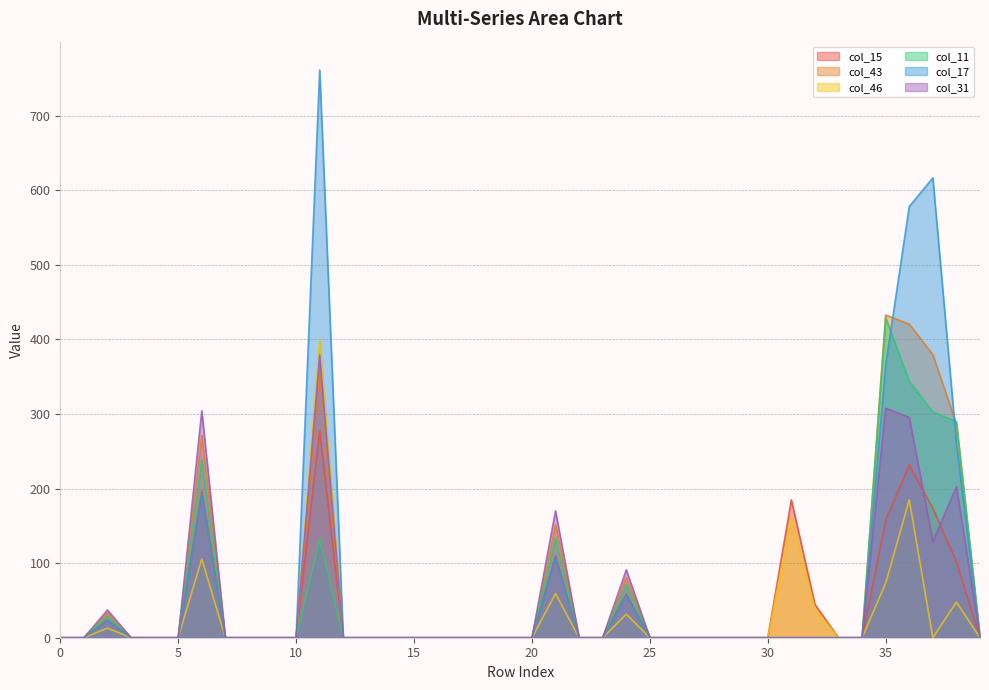

Between which two adjacent categories do col_11 and col_15 first intersect?

1 and 2